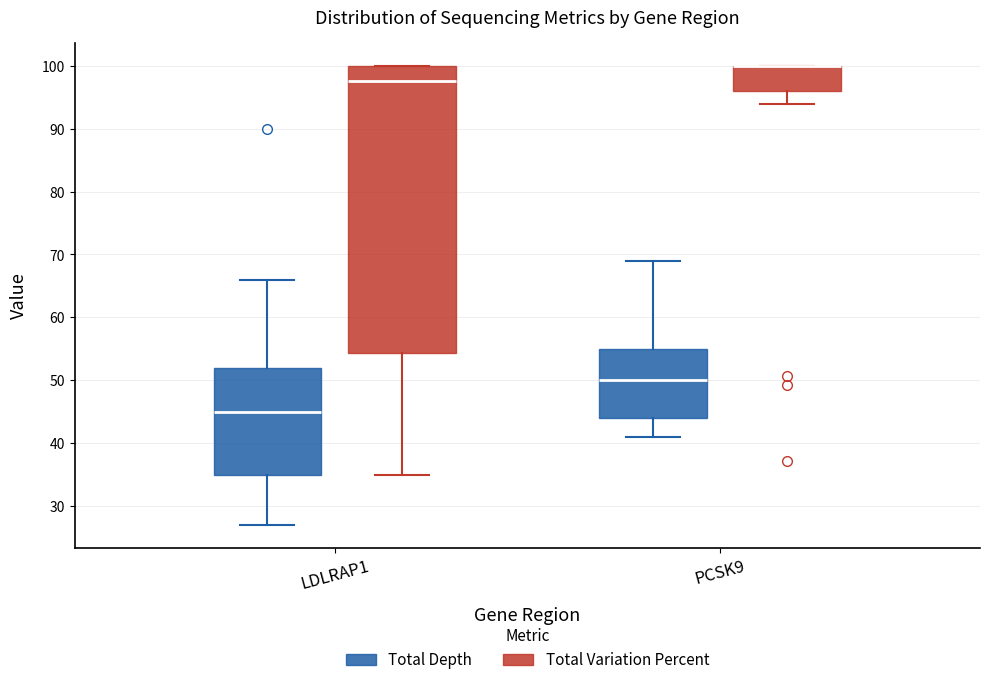

Reading left to right, transcribe this box plot: for each box, give where its median line is, the range the box spans, and where its two whiskers end, as read against the y-axis. The values are not printed on the chart, so give them approximately, as read against the axis.

LDLRAP1 (Total Depth): median 45, box 35 to 52, whiskers 27 to 66
LDLRAP1 (Total Variation Percent): median 98, box 54 to 100, whiskers 35 to 100
PCSK9 (Total Depth): median 50, box 44 to 55, whiskers 41 to 69
PCSK9 (Total Variation Percent): median 100 (drawn on the box's upper edge), box 96 to 100, whiskers 94 to 100